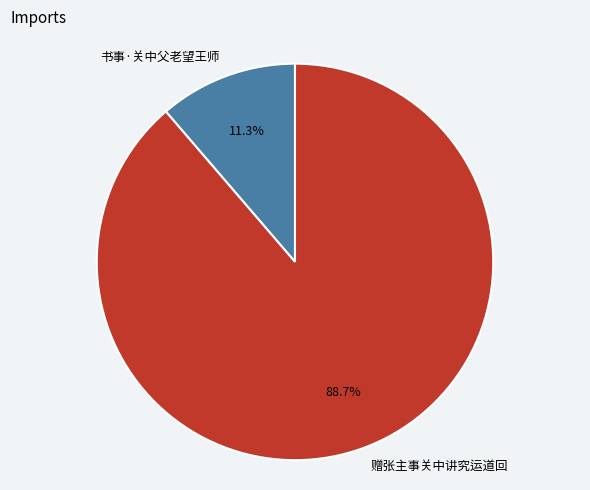

To the nearest percent, what is the difference between the largest and smallest slice percentages?

77%